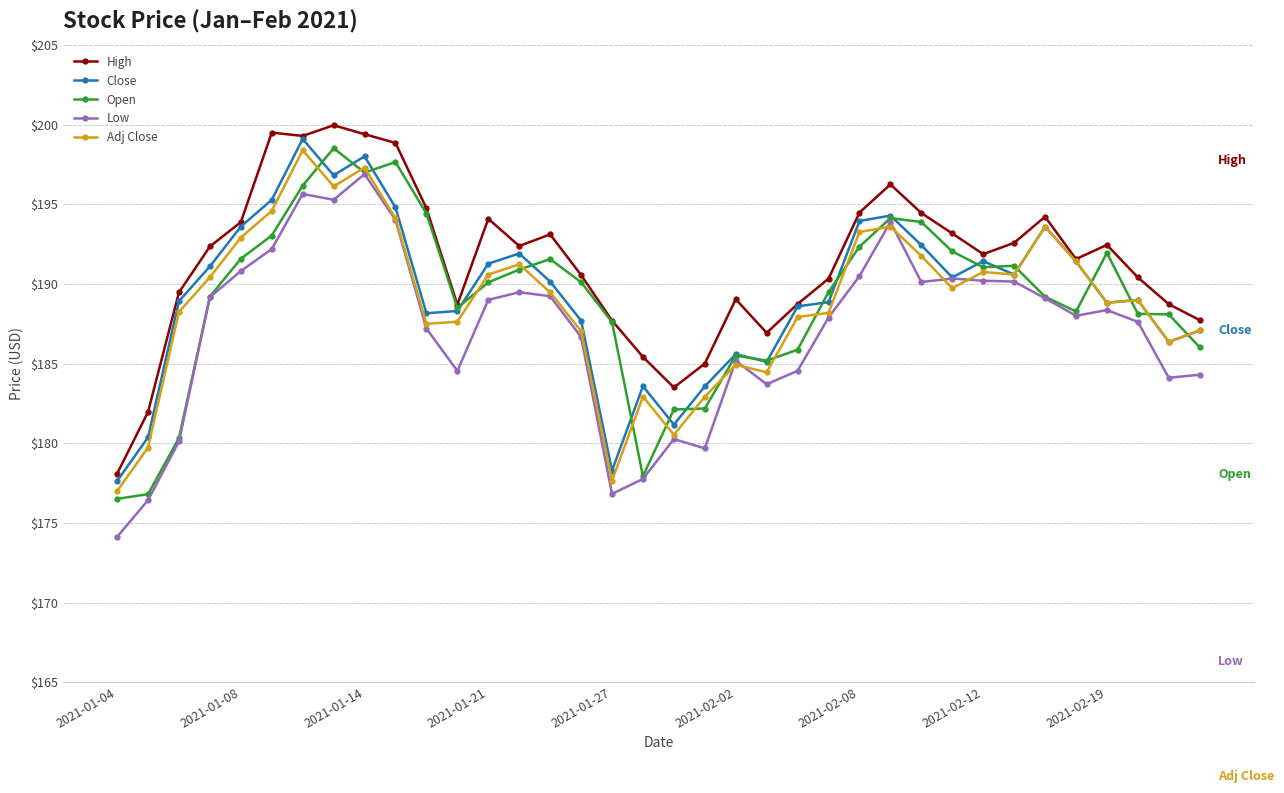

At how many categories does at least one series exceed 177?

36